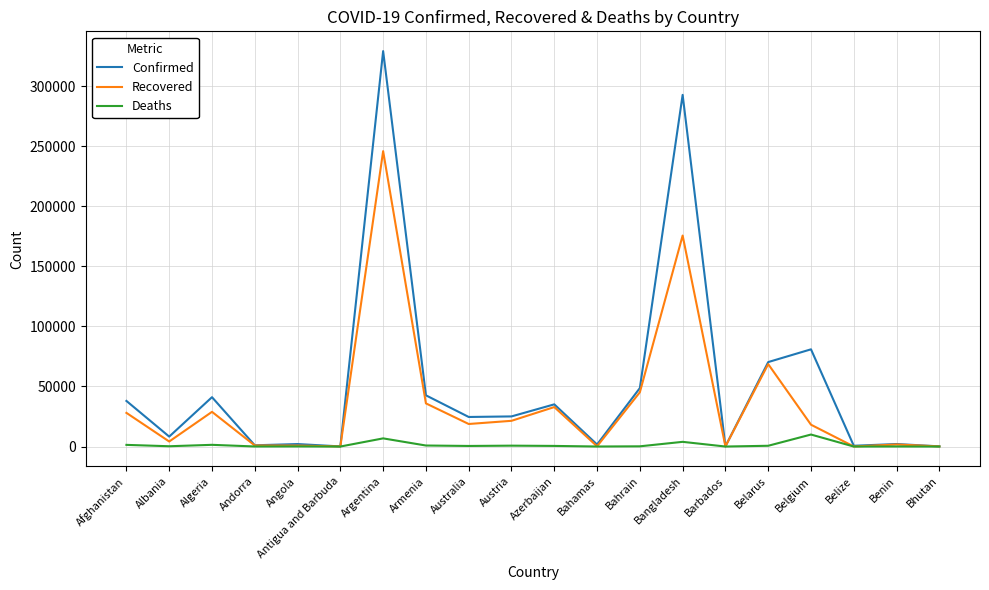

In Deaths, how many points are lower than both neighbors (excluding endpoints)?

7